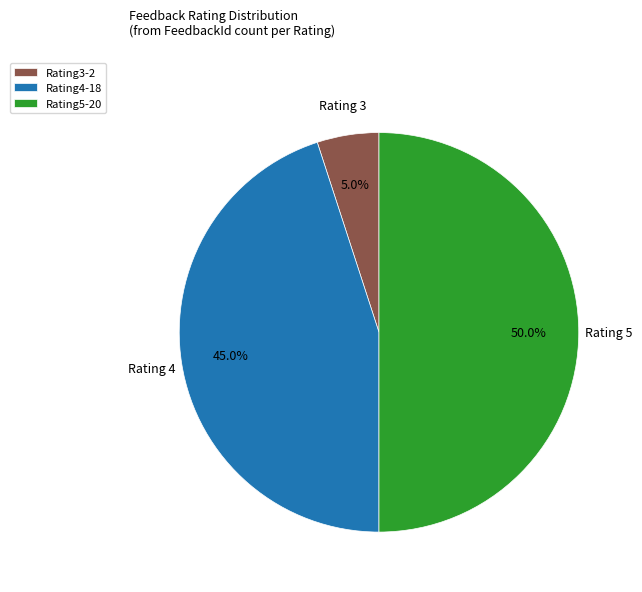

Combined, what portion of the pie is Rating5-20 and Rating3-2?

55.0%